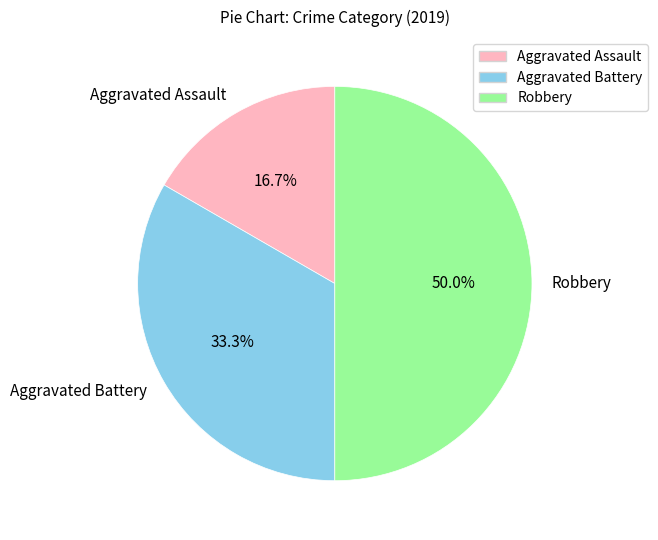

What is the largest slice in the pie chart?

Robbery